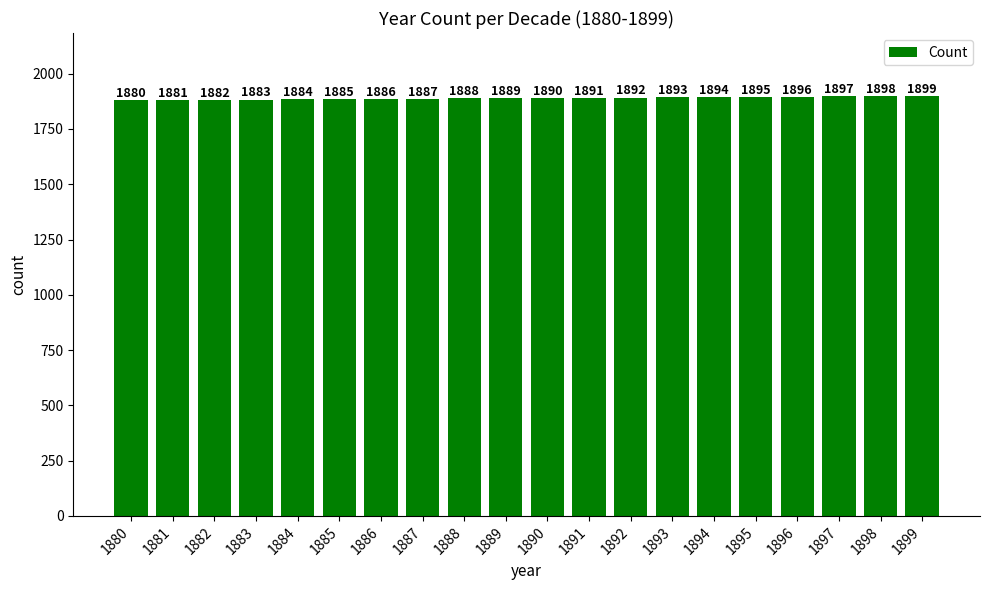

Reading left to right, transcribe all the data shown in this chart.

1880=1880	1881=1881	1882=1882	1883=1883	1884=1884	1885=1885	1886=1886	1887=1887	1888=1888	1889=1889	1890=1890	1891=1891	1892=1892	1893=1893	1894=1894	1895=1895	1896=1896	1897=1897	1898=1898	1899=1899